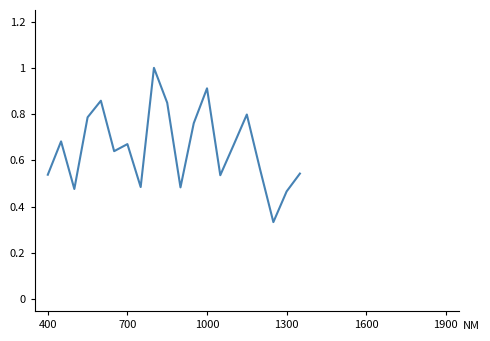

How many lines are shown in the chart?

1